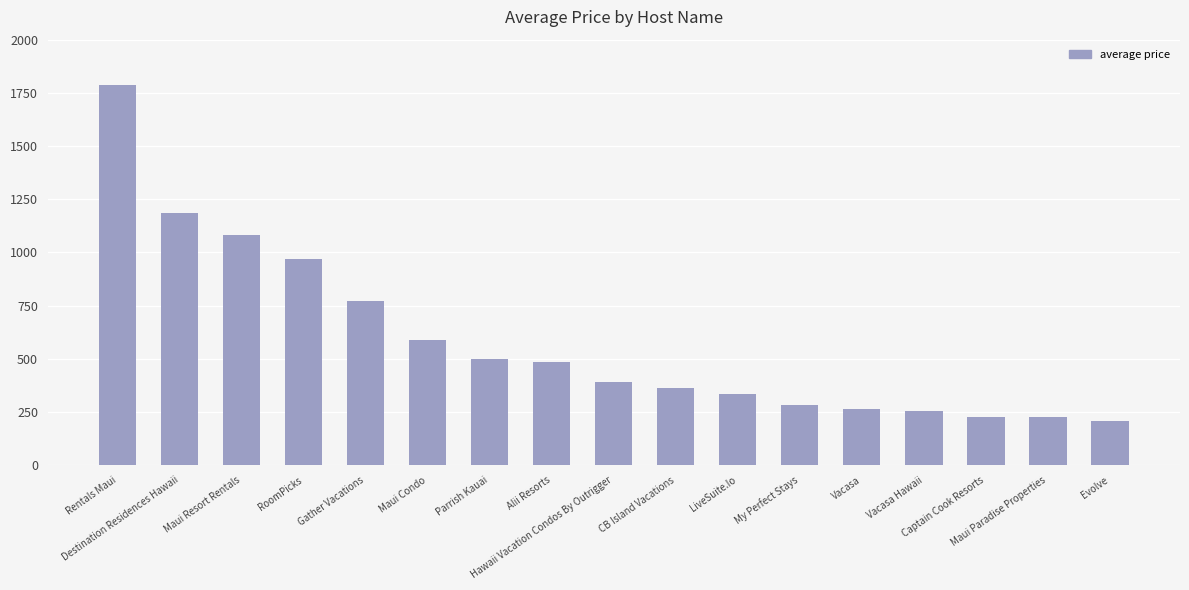

What is the greatest value displayed?

1785.5